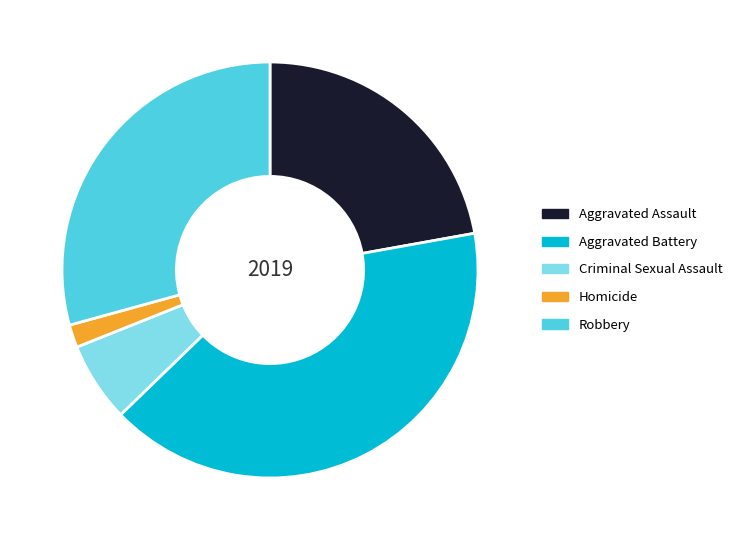

Rank the categories by value from highest to lowest.

Aggravated Battery, Robbery, Aggravated Assault, Criminal Sexual Assault, Homicide